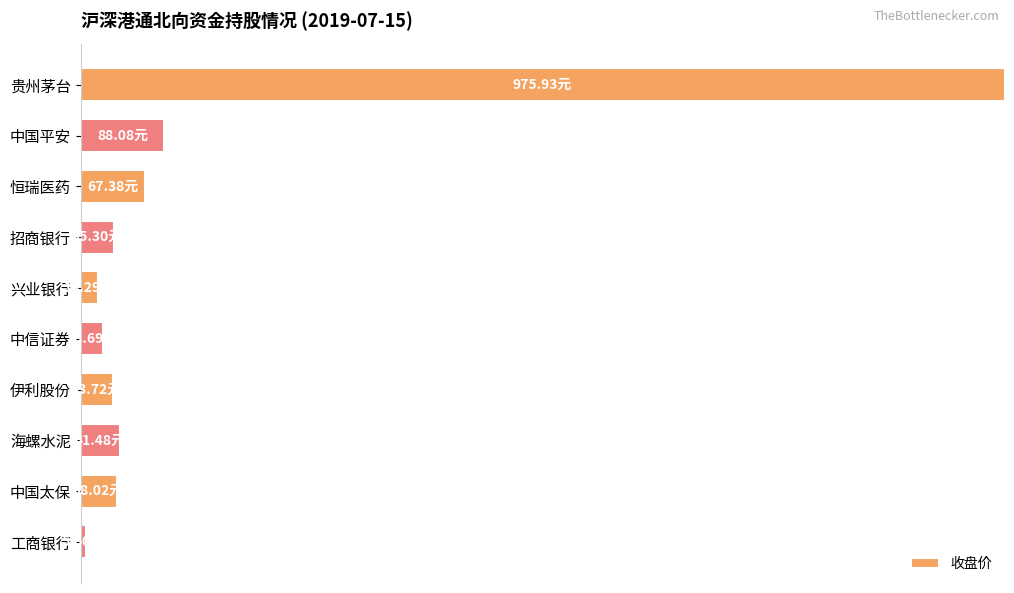

Are the bars horizontal?

Yes